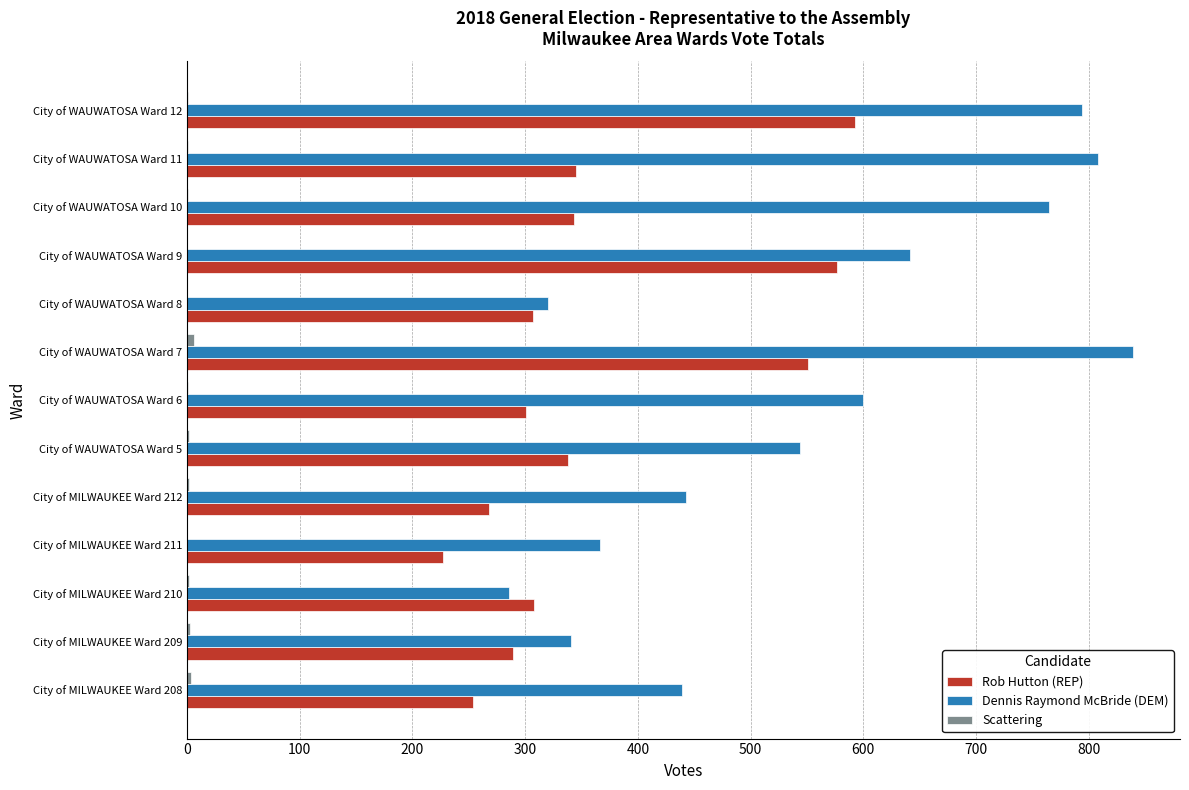

What is the highest value of the Dennis Raymond McBride (DEM) series?

839